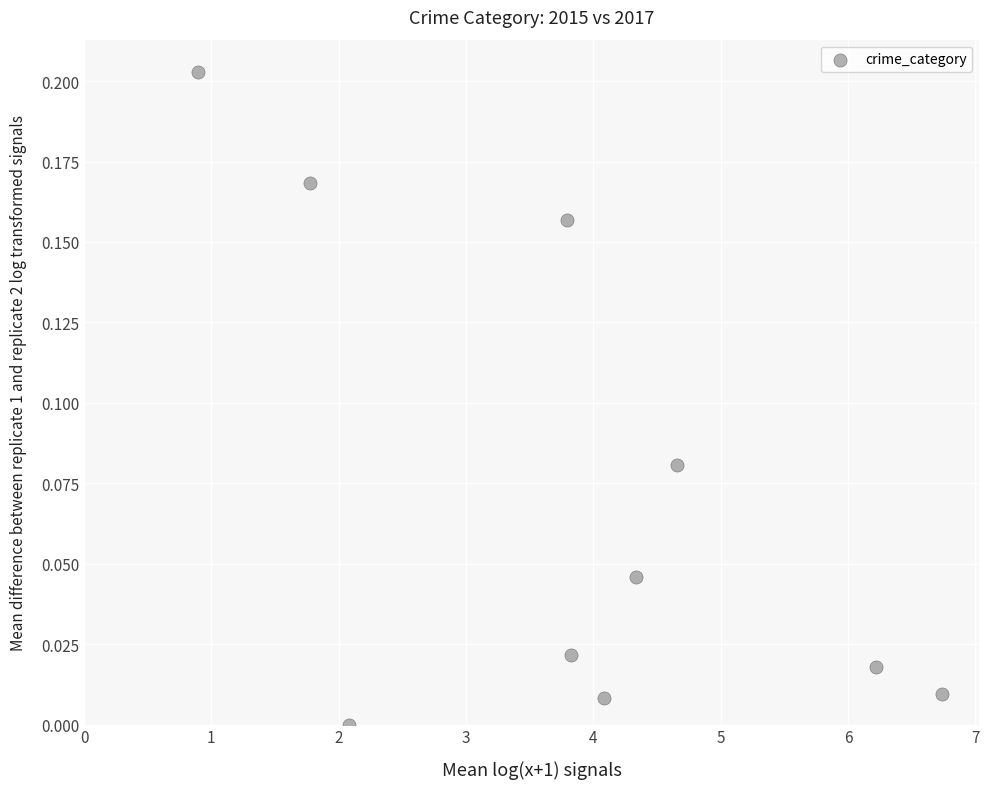

What is the average X value?

3.8